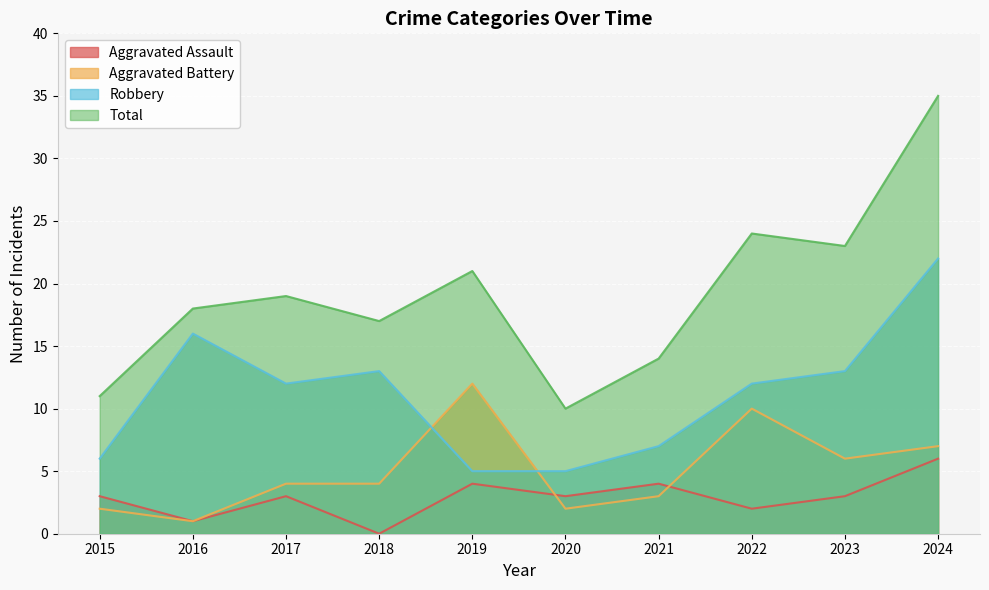

True or false: Robbery and Total cross at least once.

False